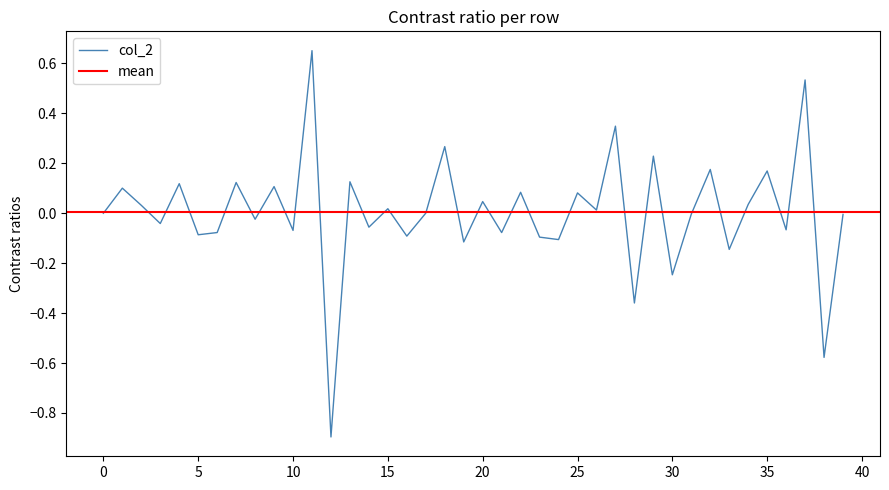

What is the minimum value for col_2?

-0.9